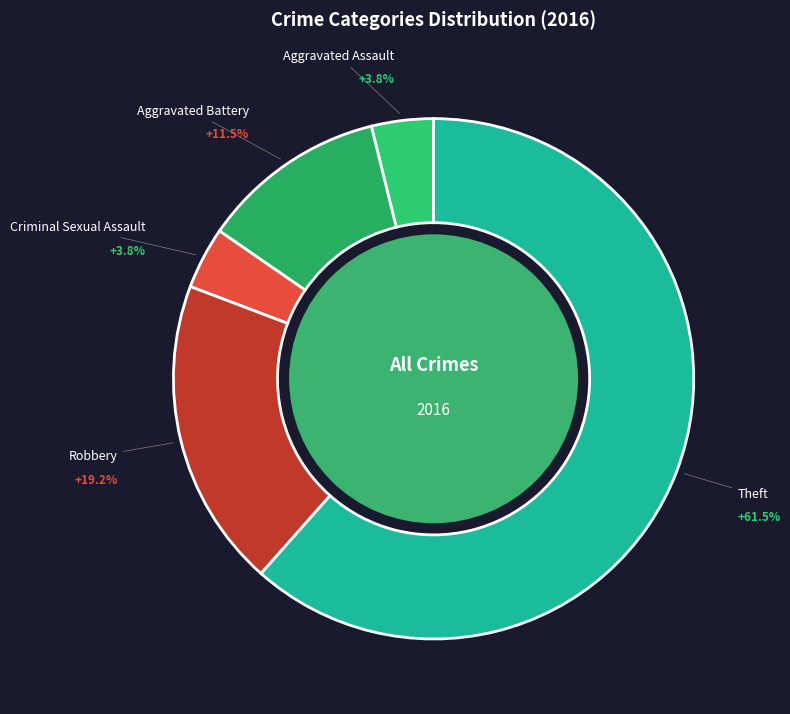

Count the number of slices in the pie.

5